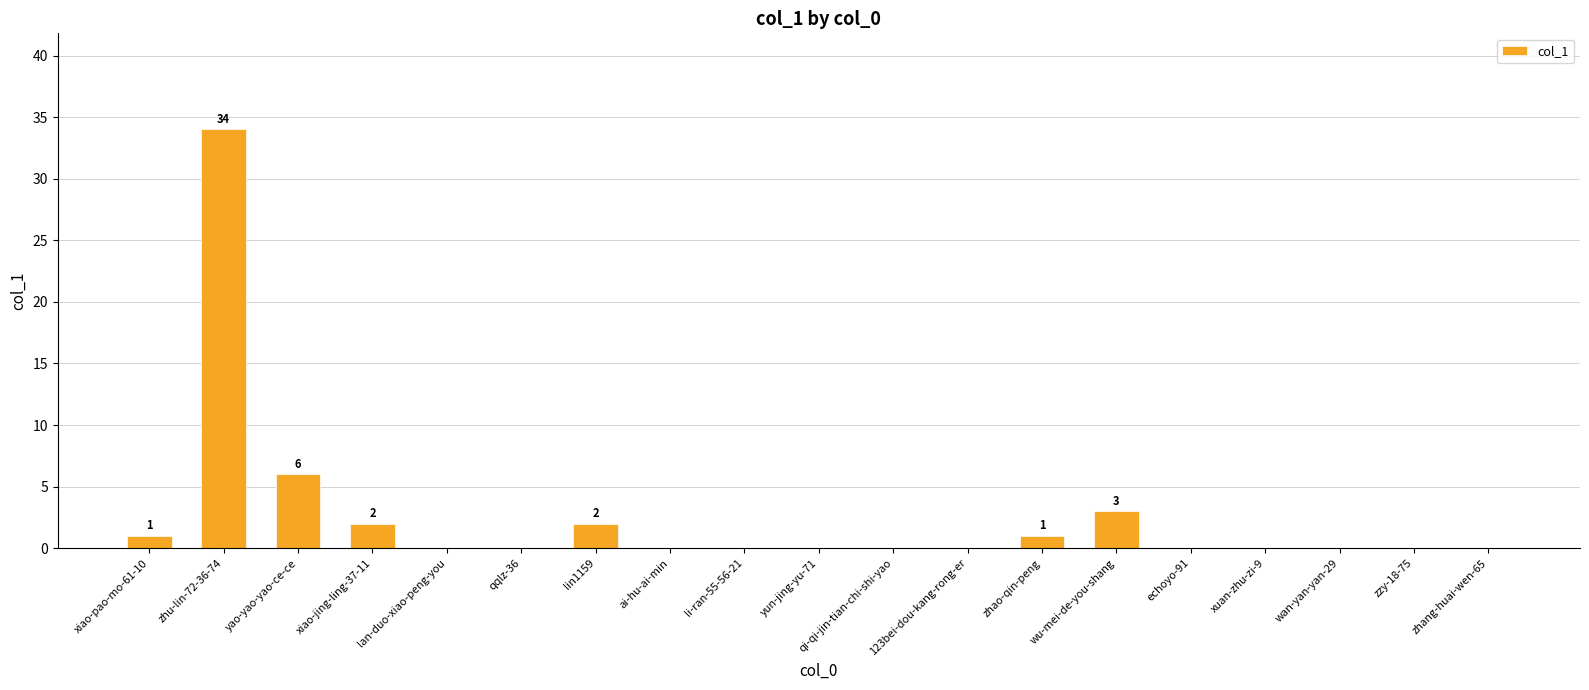

Which has a higher value, wu-mei-de-you-shang or 123bei-dou-kang-rong-er?

wu-mei-de-you-shang